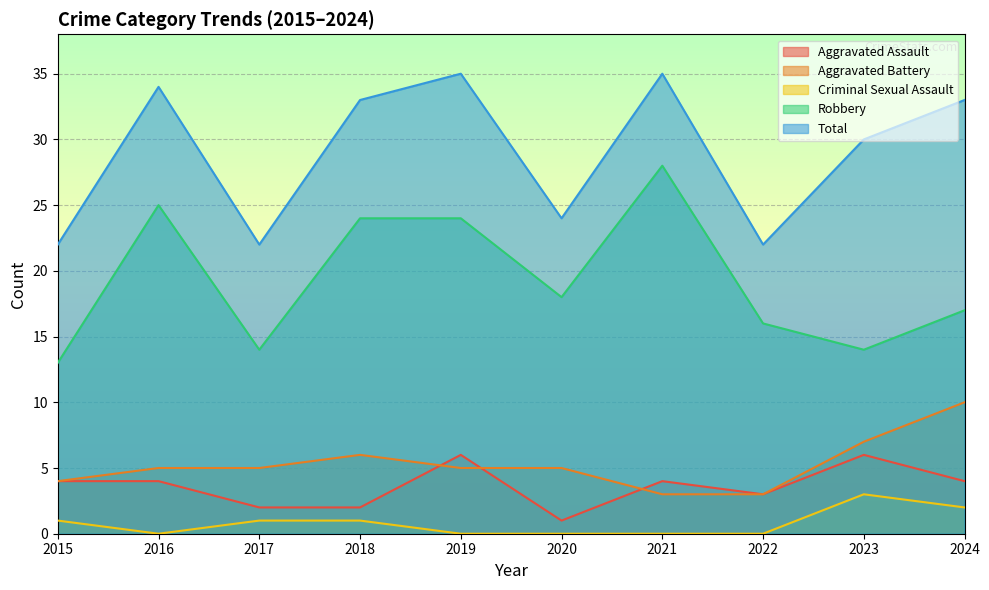

Count the Aggravated Battery values in the range 4 to 6.

6